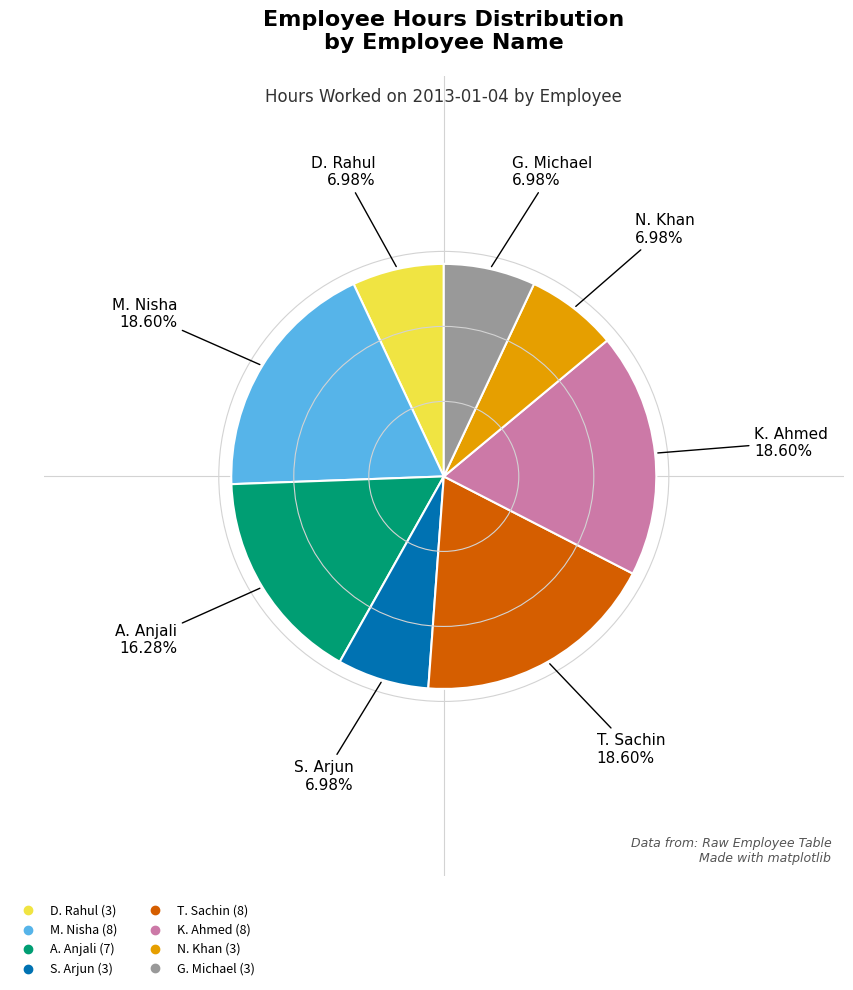

Do G. Michael and D. Rahul together represent more than half of the pie?

No